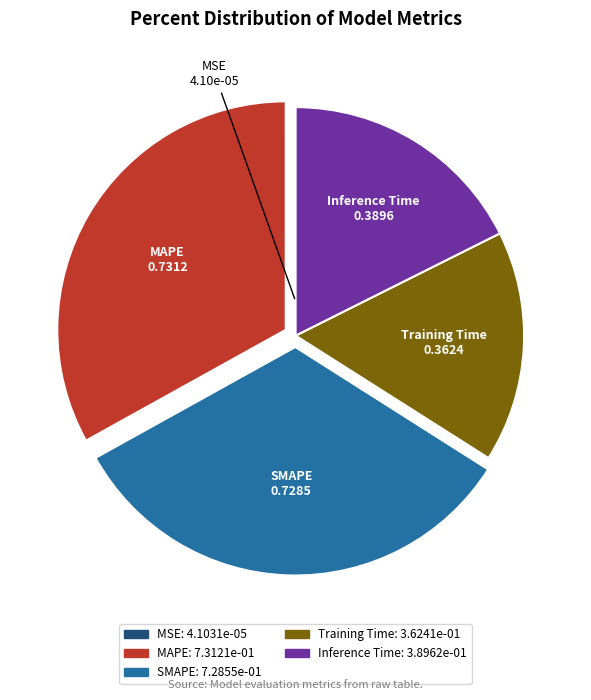

Is MAPE the majority of the pie?

No